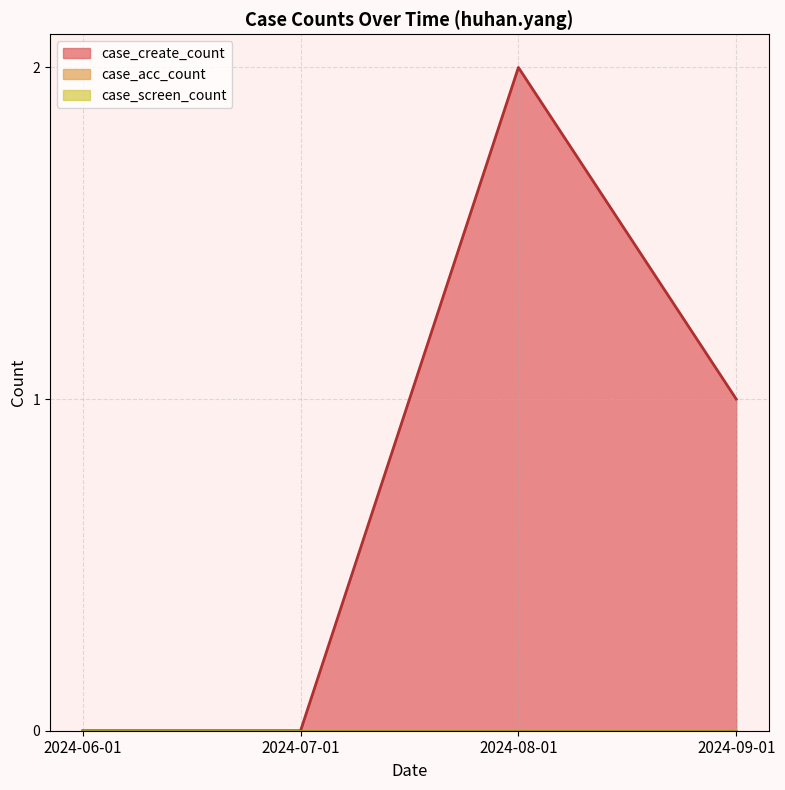

How many data points in case_create_count are above 1?

1